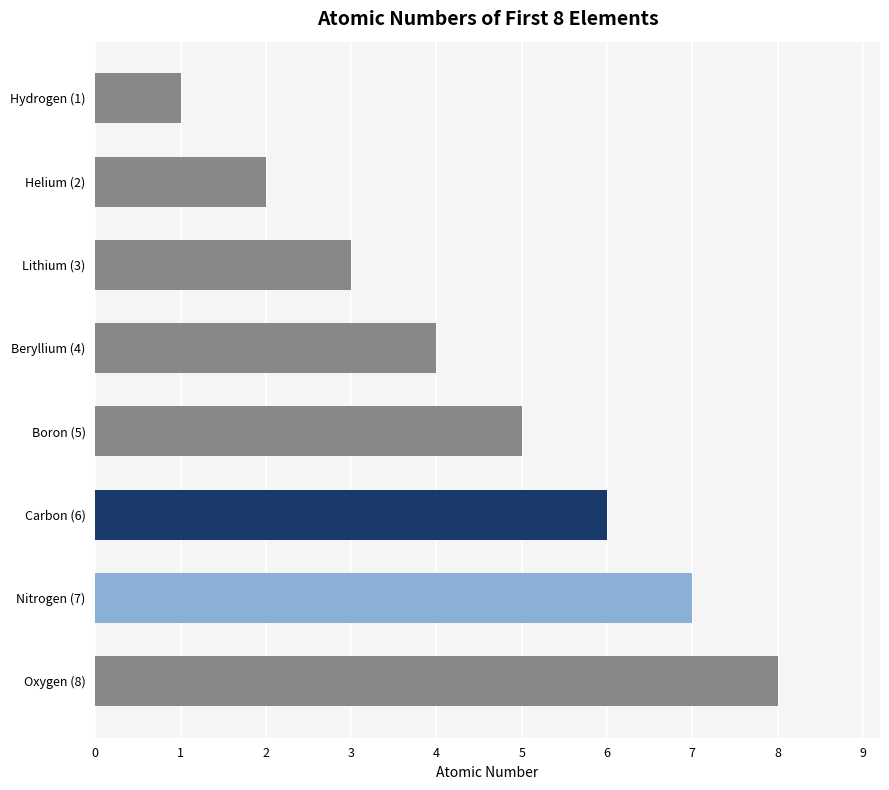

What is the sum of all values?

36